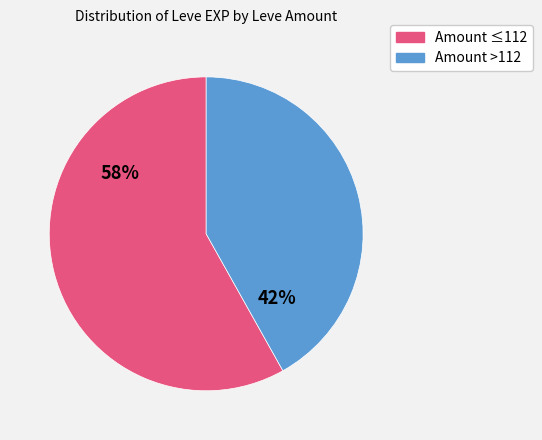

Is there any slice that represents more than half of the pie?

Yes